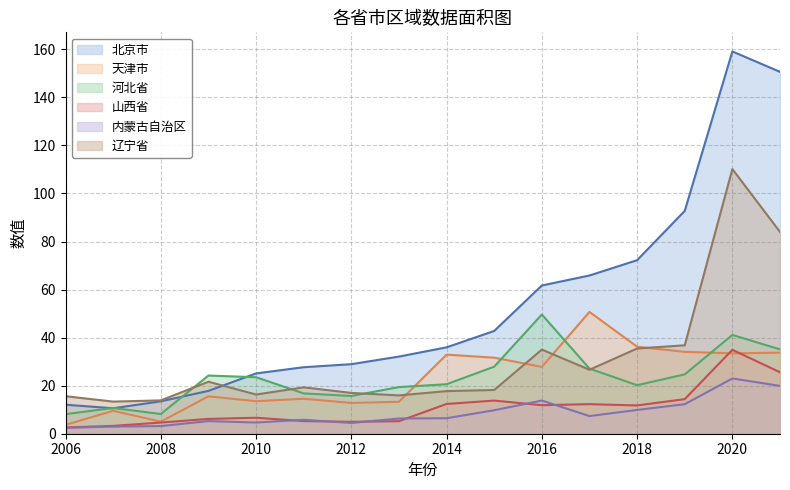

True or false: 天津市 has a value of 3.7 at 2006.

True